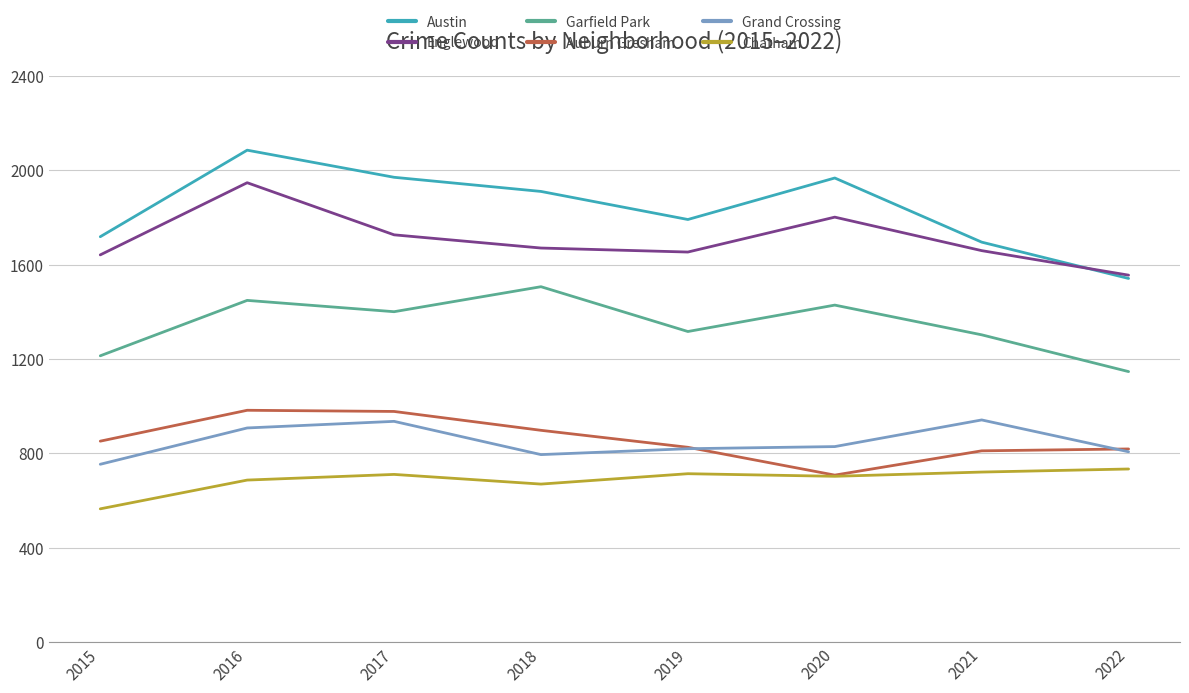

Is it true that Englewood equals 1642 at 2015?

True